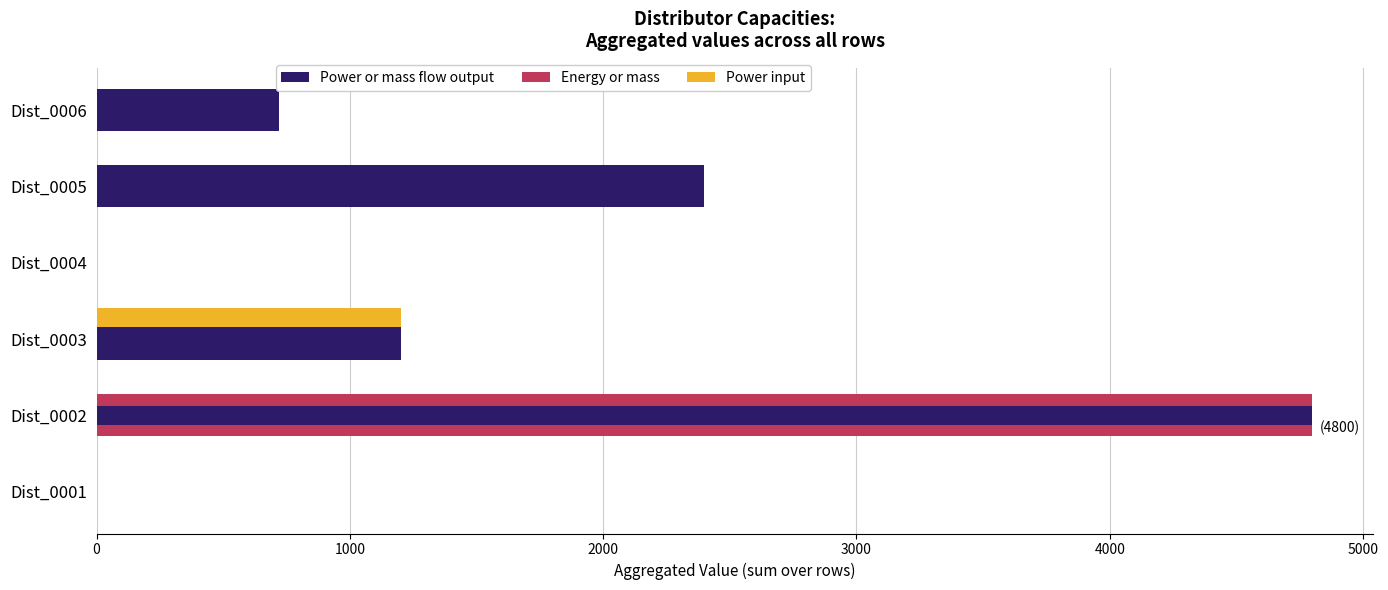

Are the bars horizontal?

Yes